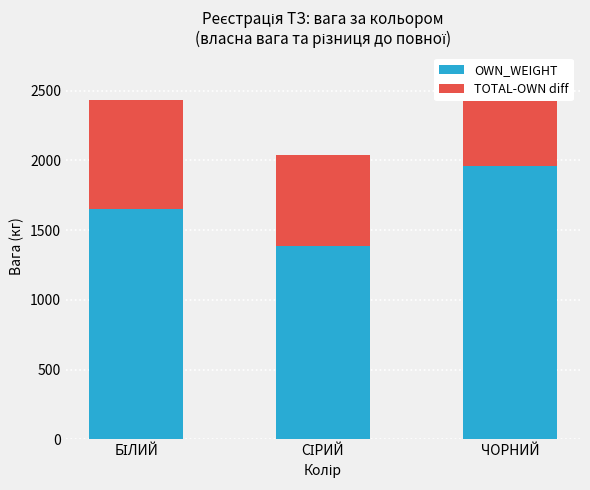

At which category is the sum across all series the highest?

ЧОРНИЙ